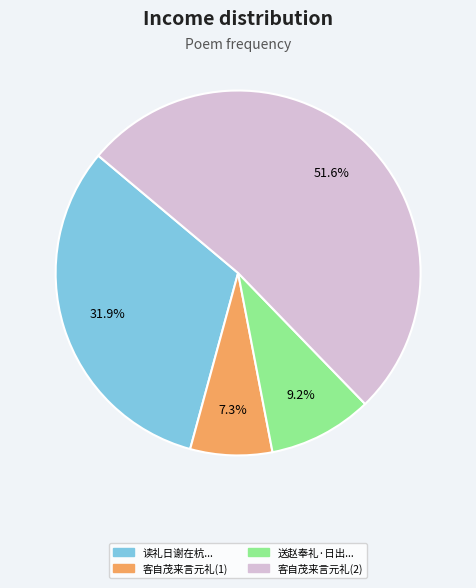

How many slices are in this pie chart?

4